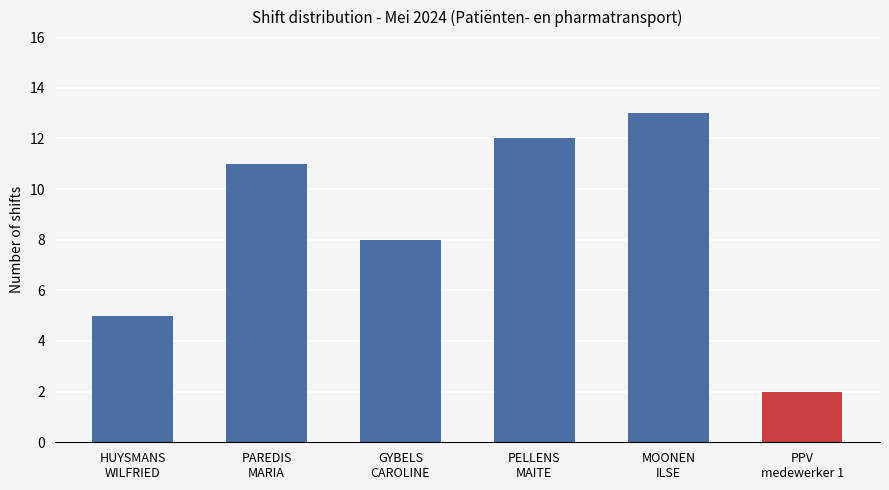

Is it true that the value at PAREDIS
MARIA is 11?

True